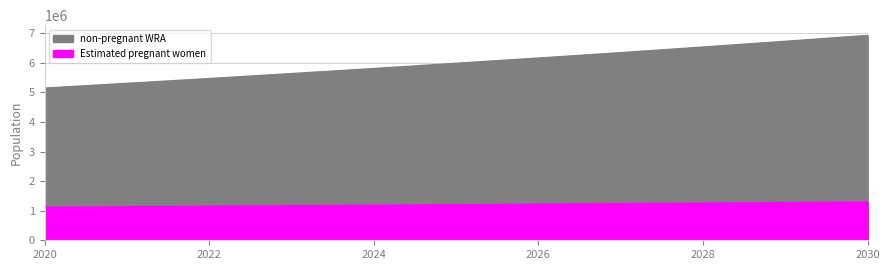

List the series in order of their overall mean, lowest first.

Estimated pregnant women, non-pregnant WRA